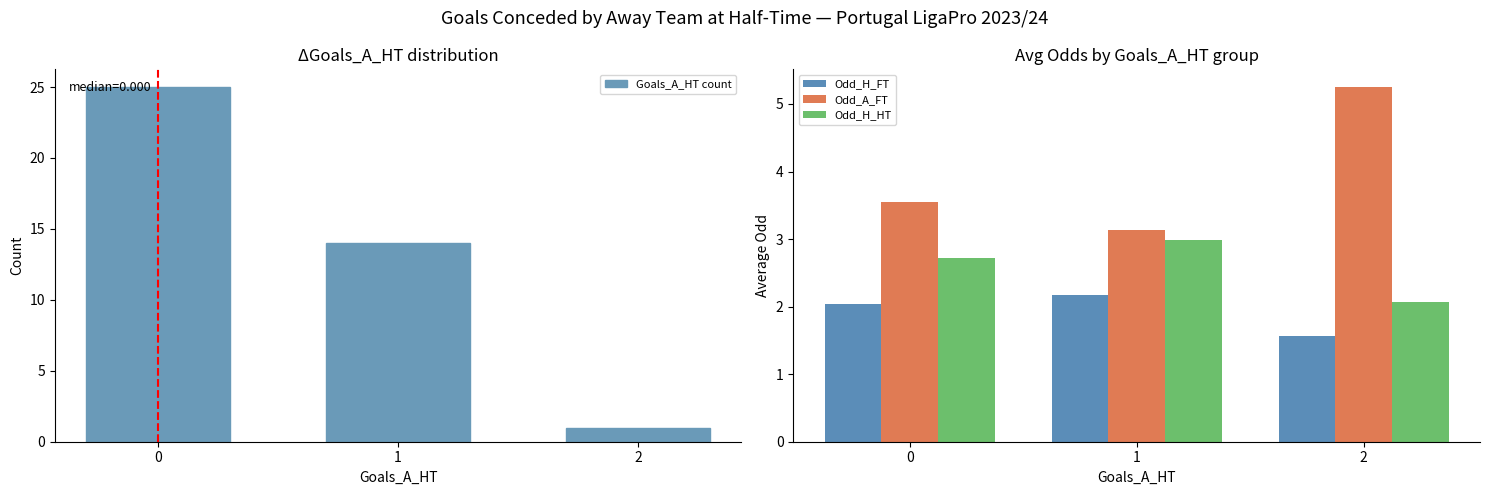

What value does the Odd_H_HT series have at 2?

2.1